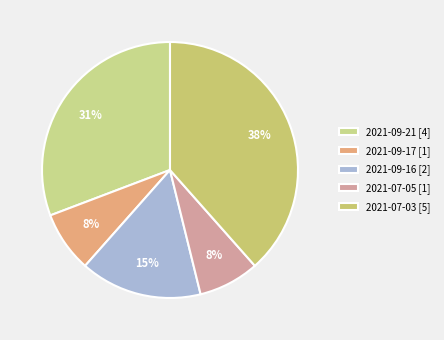

Count the number of slices in the pie.

5